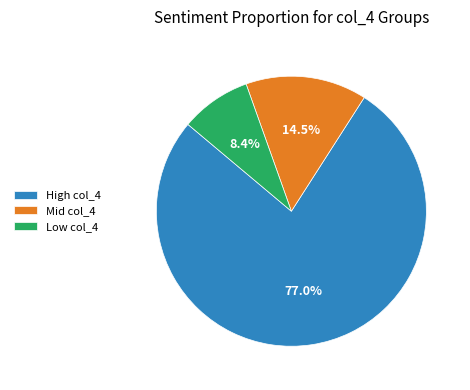

Which category has the smallest portion of the pie?

Low col_4